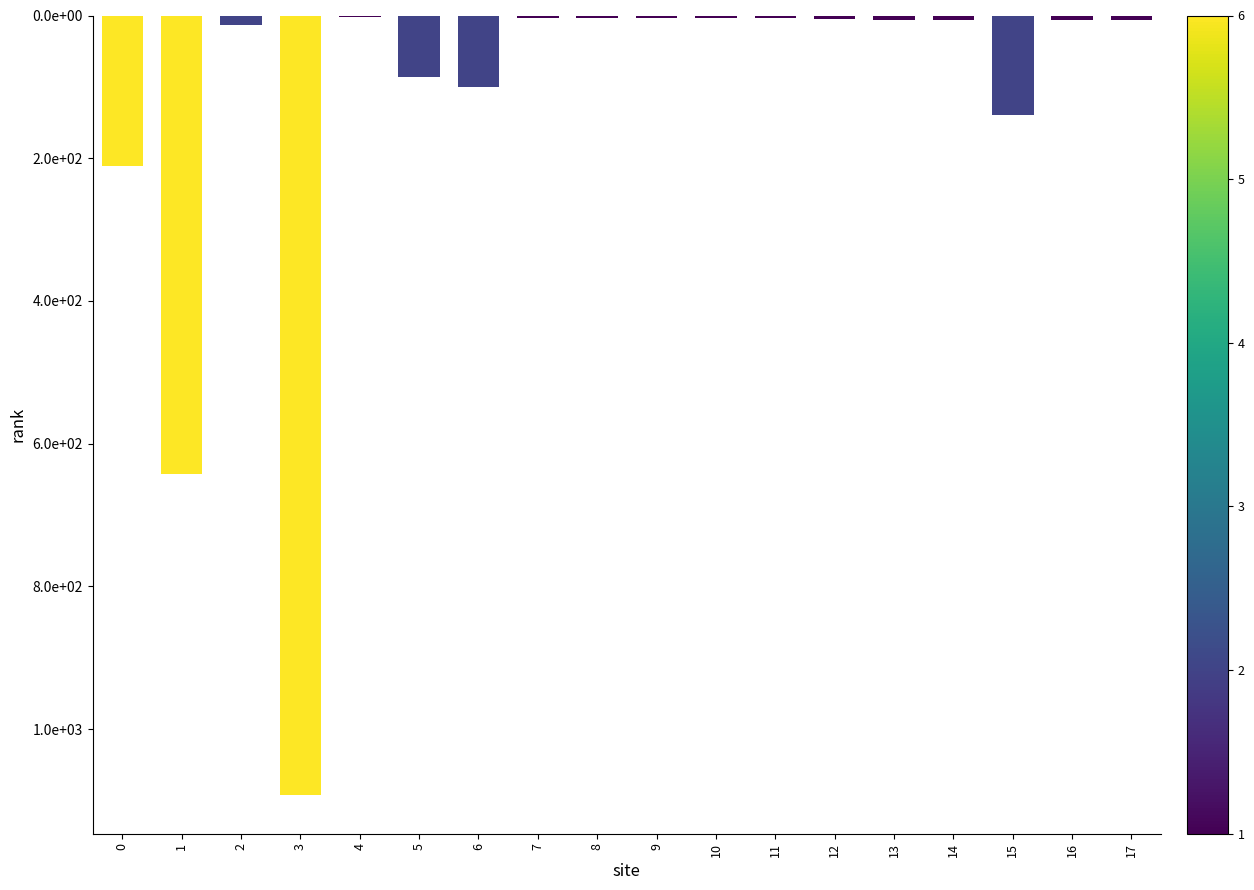

Count the number of categories in the chart.

18